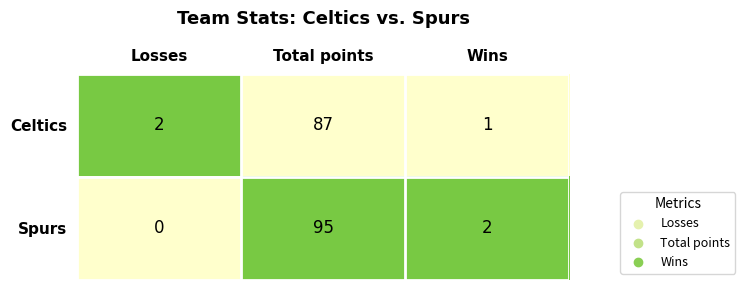

What is the spread (max minus min) of values at Wins?

1